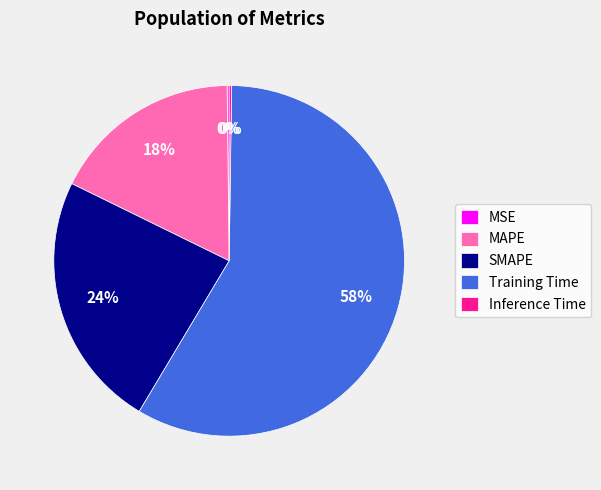

Combined, do SMAPE and Training Time account for over 50%?

Yes